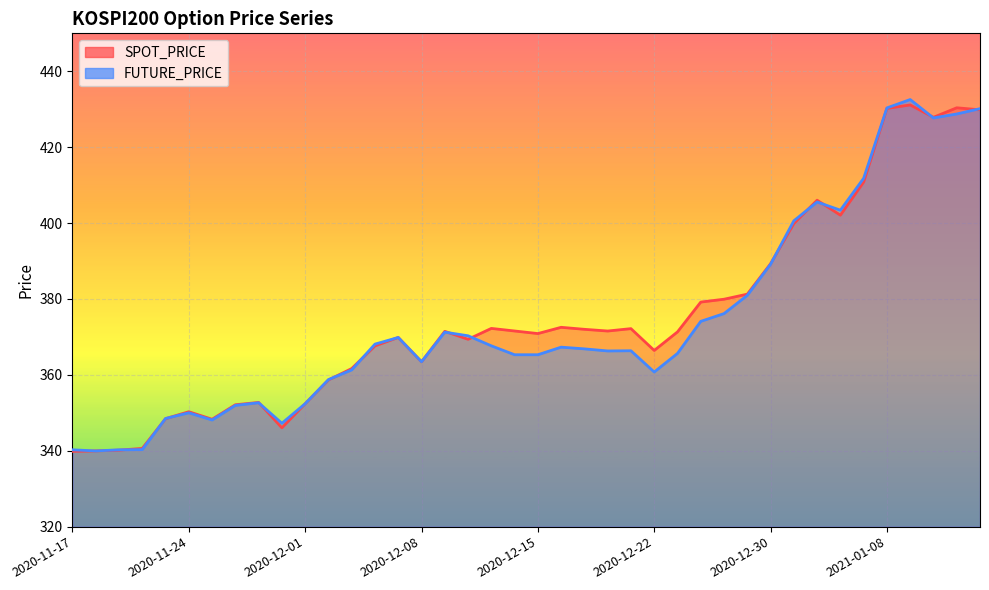

At which category is the sum across all series the highest?

2021-01-11